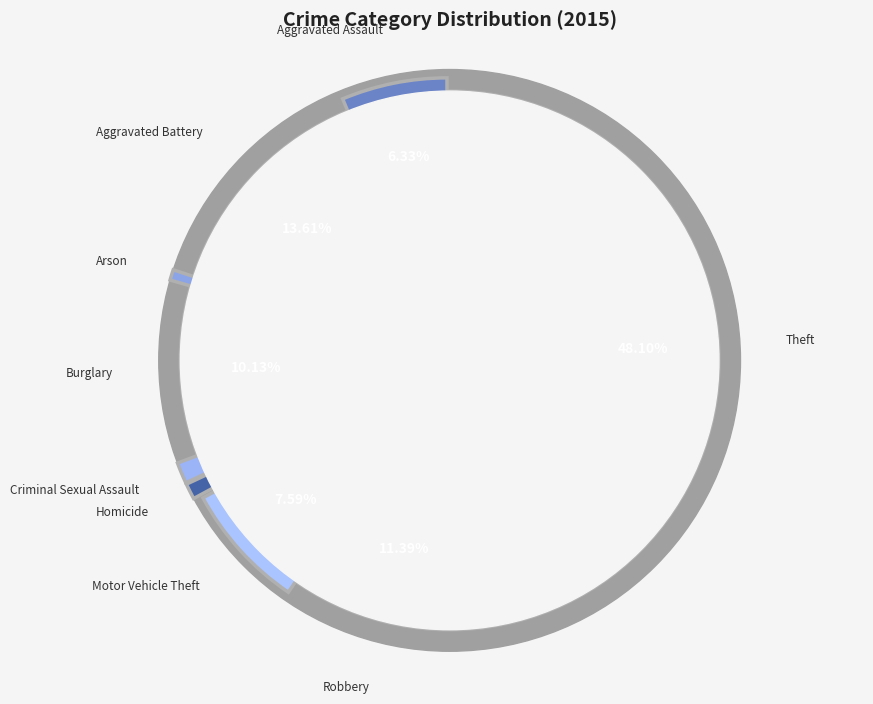

To the nearest percent, what portion does Arson represent?

1%